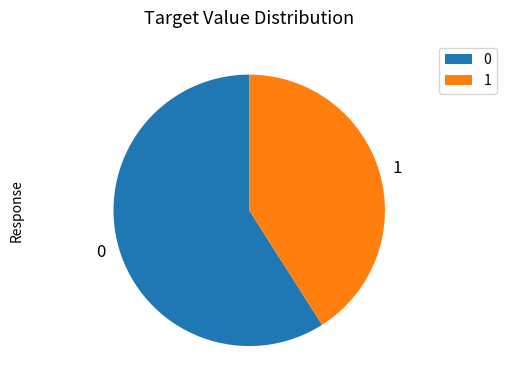

Does any single category account for the majority?

Yes